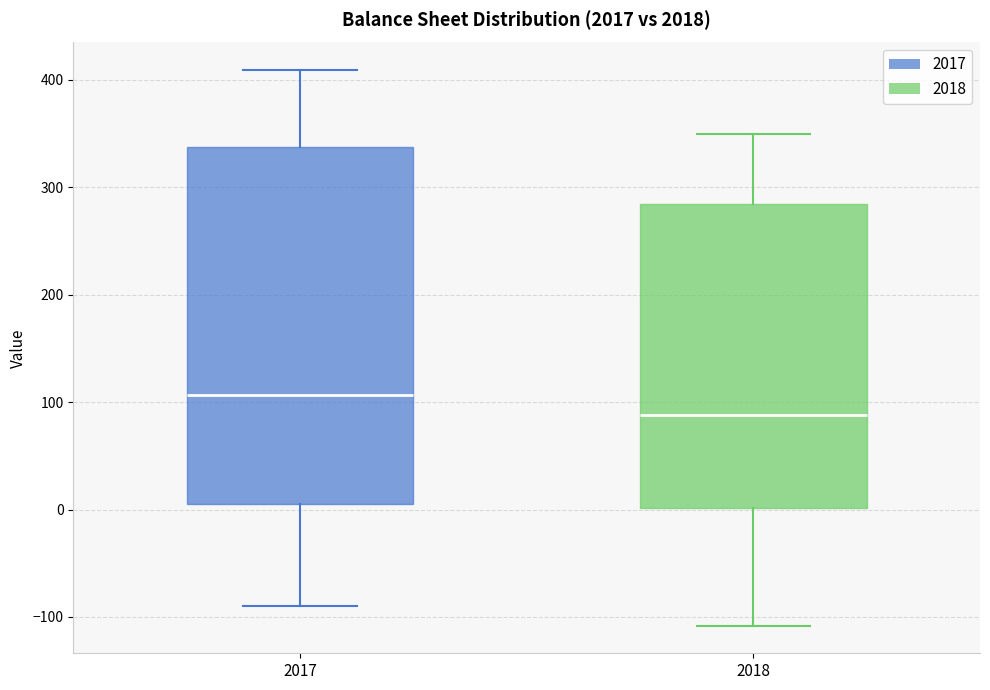

Reading left to right, read every box against the y-axis: the position of its median line, the range the box covers, and the ends of its whiskers. The values are not printed on the chart, so give them approximately, as read against the axis.

2017: median 110, box 10 to 340, whiskers -90 to 410
2018: median 90, box 0 to 280, whiskers -110 to 350